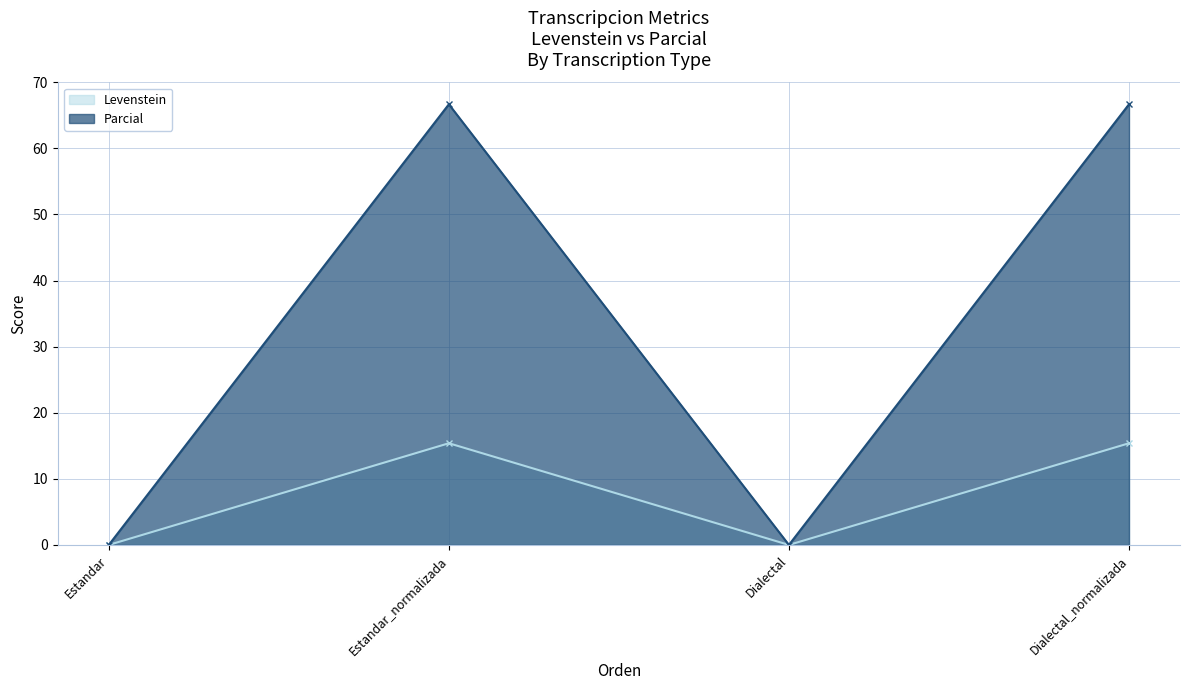

Reading left to right, transcribe all the data shown in this chart.

Levenstein: Estandar=0.0	Estandar_normalizada=15.4	Dialectal=0.0	Dialectal_normalizada=15.4
Parcial: Estandar=0.0	Estandar_normalizada=66.7	Dialectal=0.0	Dialectal_normalizada=66.7